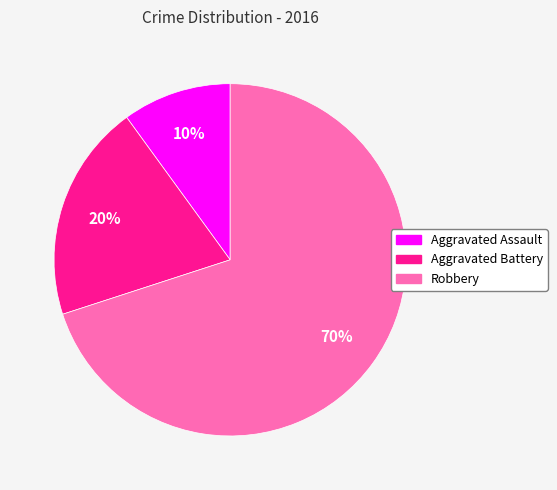

What percentage is the Aggravated Battery slice, to the nearest percent?

20%